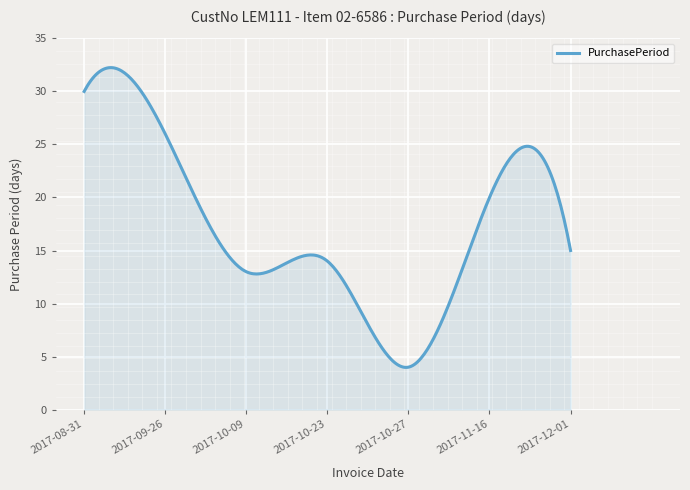

What is the difference between the maximum and minimum values?

28.3